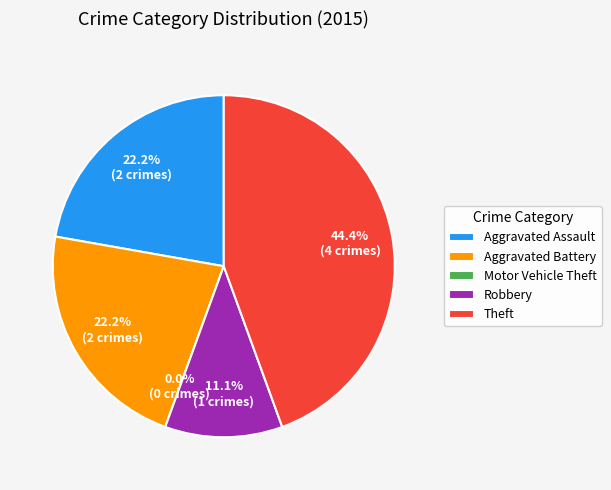

How many segments does this pie chart have?

5